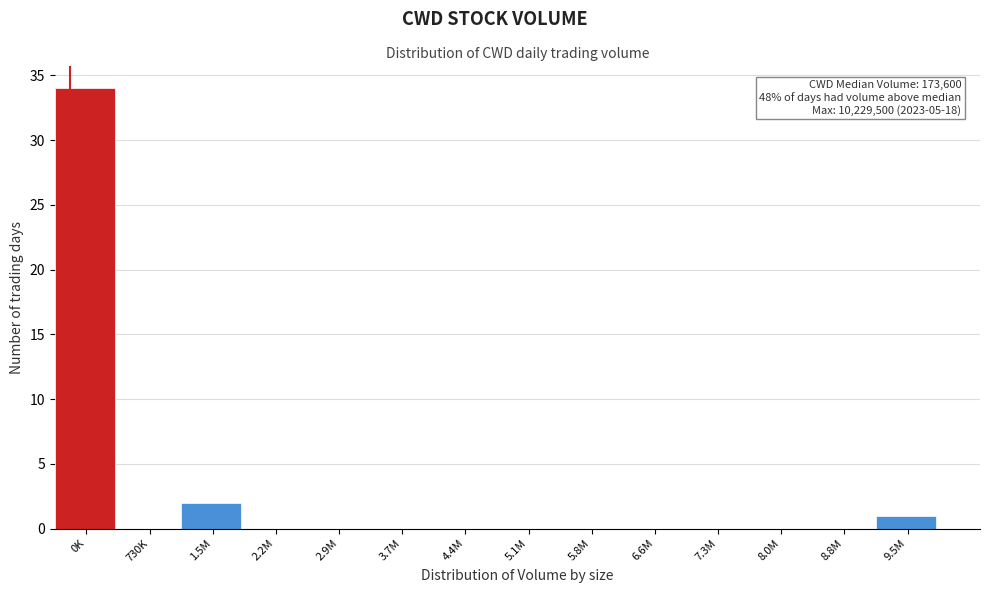

Reading right to left, what are all the values shown in this chart?

9.5M=1	8.8M=0	8.0M=0	7.3M=0	6.6M=0	5.8M=0	5.1M=0	4.4M=0	3.7M=0	2.9M=0	2.2M=0	1.5M=2	730K=0	0K=34